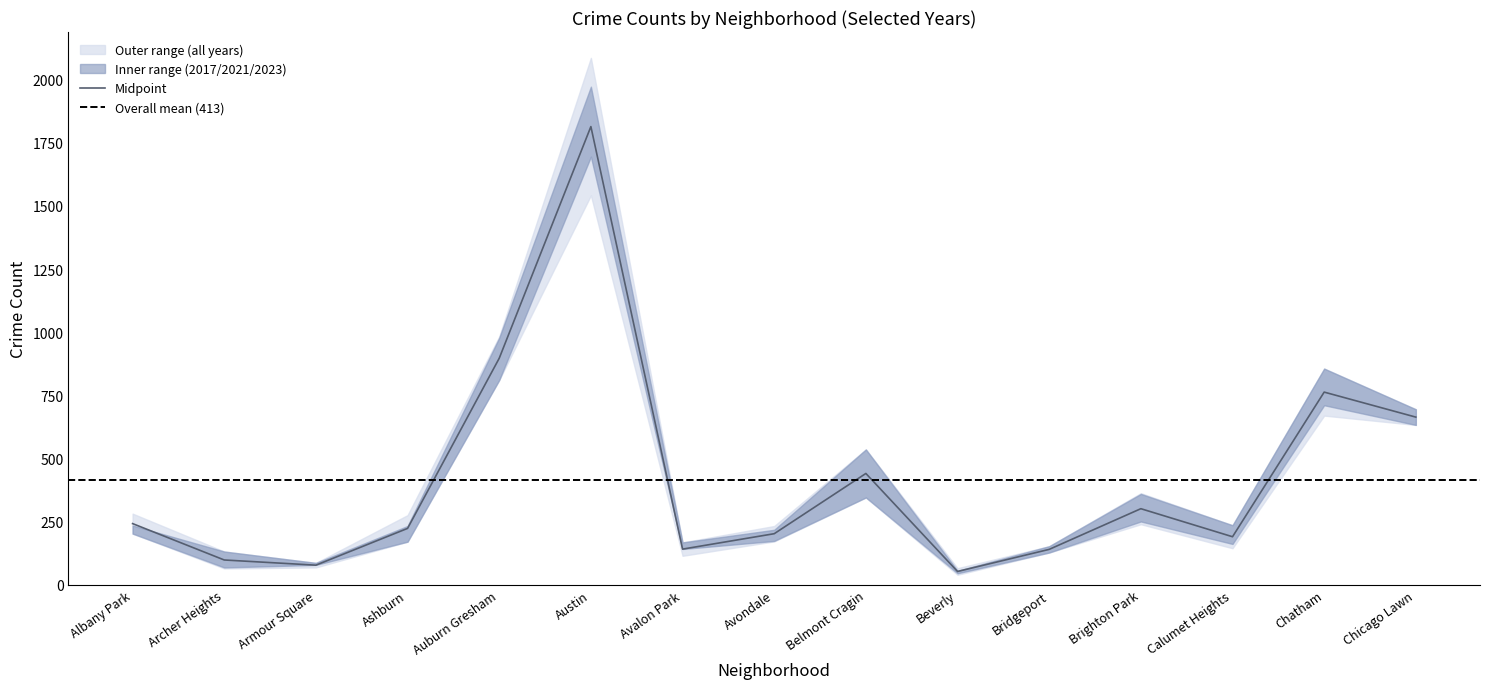

What is the difference between the highest and lowest values at Brighton Park?

123